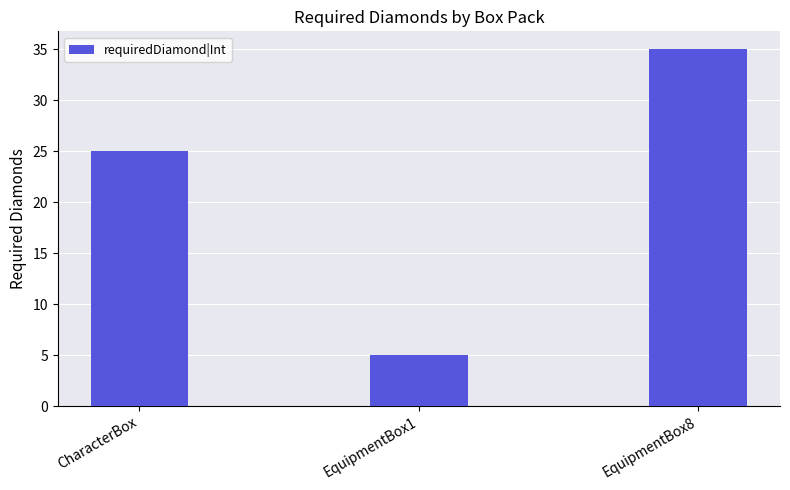

Is it true that the value at EquipmentBox8 is 60?

False